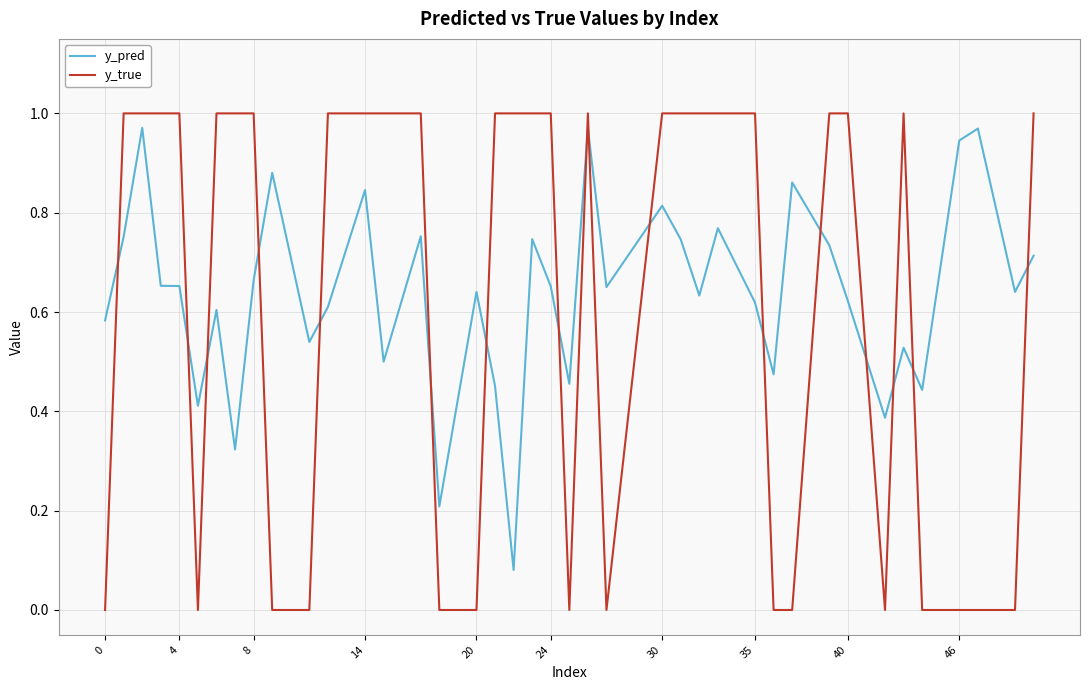

How many intersections are there between y_true and y_pred?

17